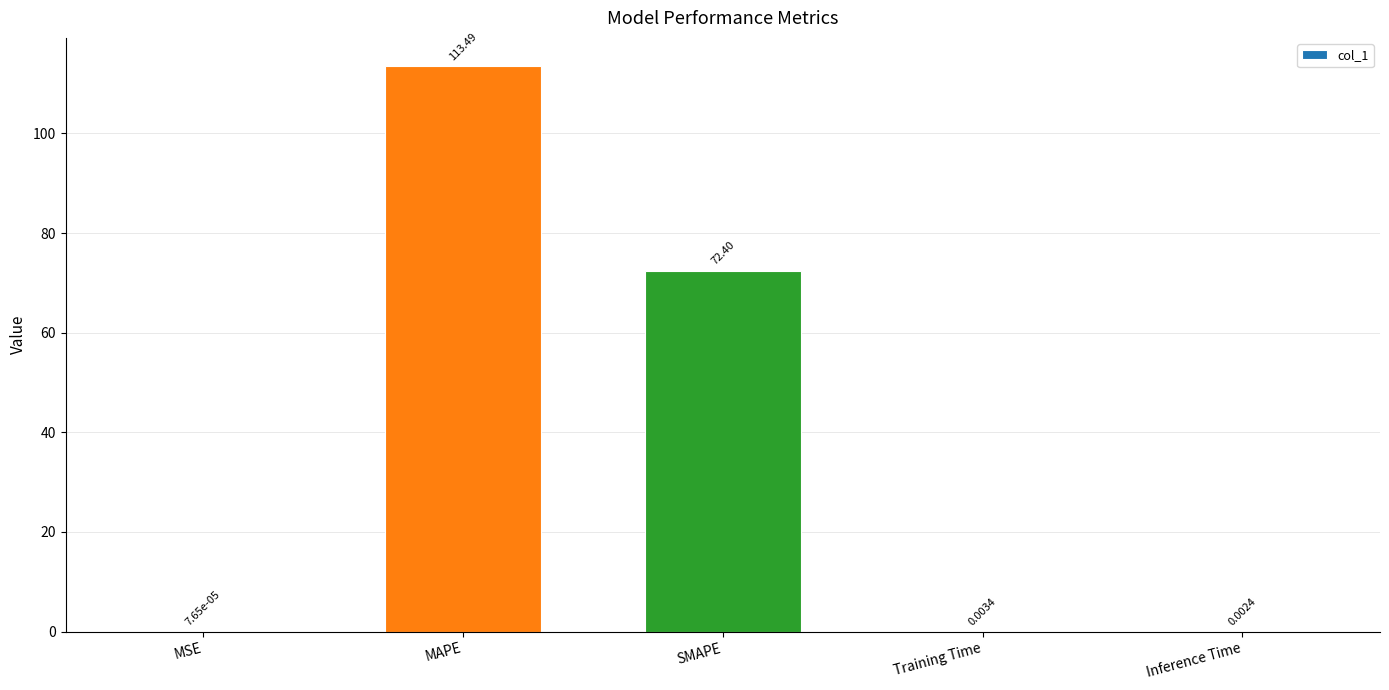

What is the change in value from MAPE to Inference Time?

-113.5